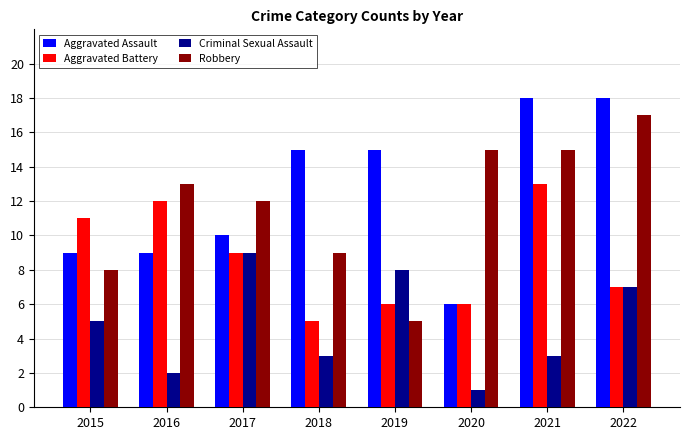

How many groups of bars are there?

8